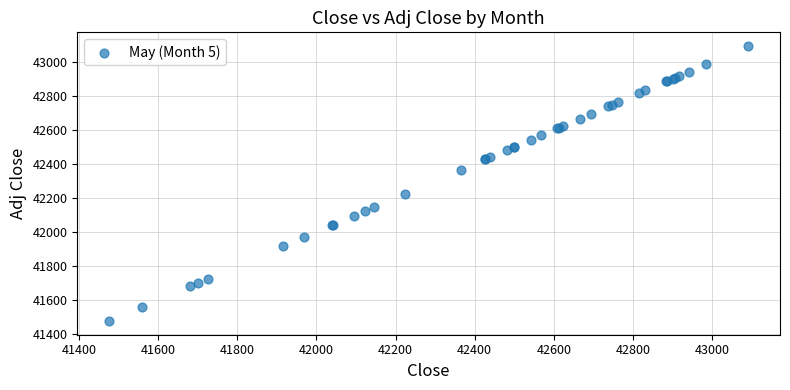

What Y value in the scatter plot is closest to 42283?

42224.9